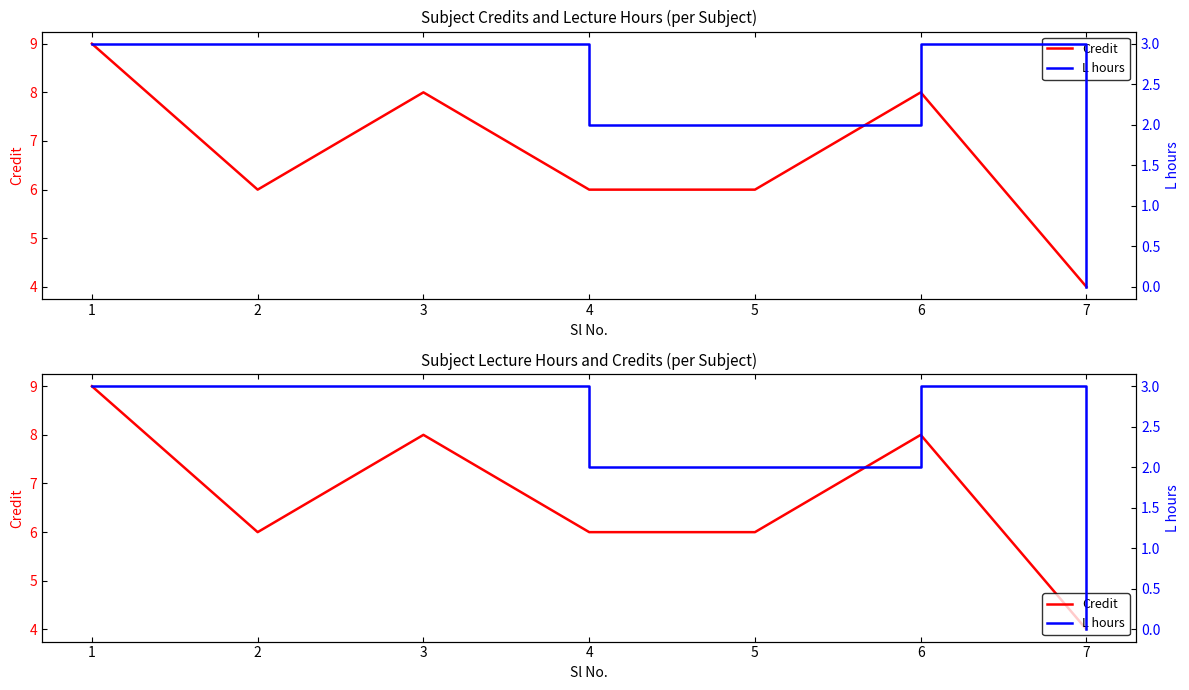

What is the sum of all L hours values?

16